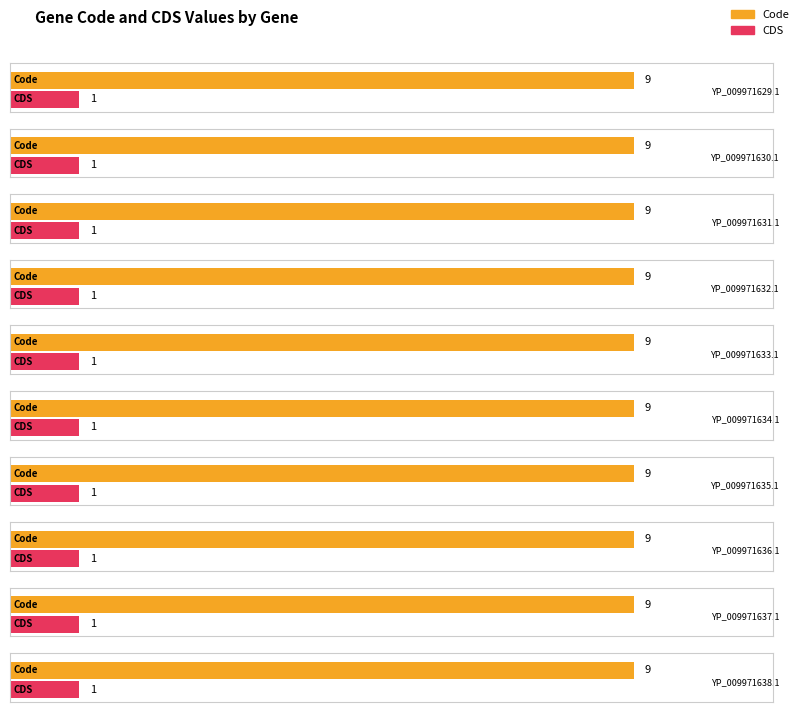

How many groups of bars are there?

10